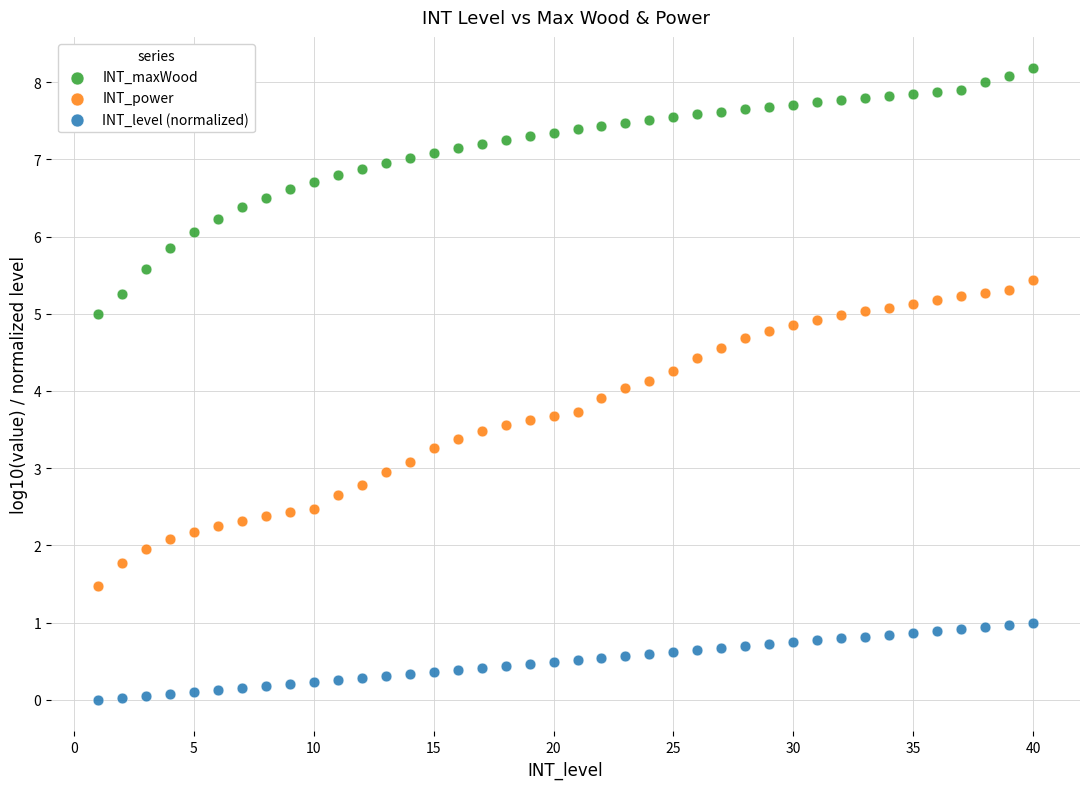

Which series reaches the minimum Y coordinate?

INT_level (normalized)